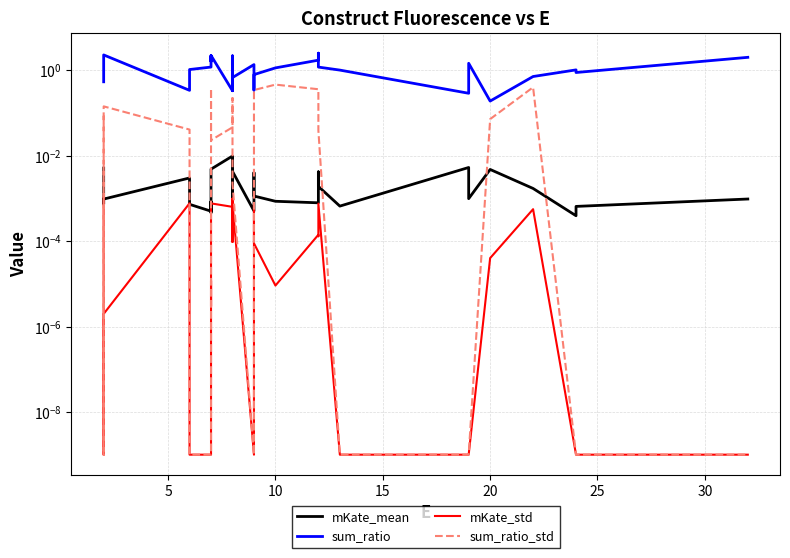

Reading left to right, transcribe all the data shown in this chart.

mKate_mean: 0.0	0.0	0.0	0.0	0.0	0.0	0.0	0.0	0.0	0.0	0.0	0.0	0.0	0.0	0.0	0.0	0.0	0.0	0.0	0.0	0.0	0.0	0.0	0.0	0.0	0.0	0.0	0.0	0.0
sum_ratio: 0.5	2.2	2.3	0.3	1.0	1.2	2.2	1.6	2.2	0.3	2.2	0.3	2.0	0.7	1.4	0.3	0.8	1.1	1.7	2.5	1.2	1.0	0.3	1.5	0.2	0.7	1.0	0.9	2.0
mKate_std: 0.0	0.0	0.0	0.0	0.0	0.0	0.0	0.0	0.0	0.0	0.0	0.0	0.0	0.0	0.0	0.0	0.0	0.0	0.0	0.0	0.0	0.0	0.0	0.0	0.0	0.0	0.0	0.0	0.0
sum_ratio_std: 0.1	0.0	0.1	0.0	0.0	0.0	0.2	0.4	0.0	0.0	0.2	0.1	0.0	0.0	0.0	0.2	0.3	0.5	0.4	0.0	0.0	0.0	0.0	0.0	0.1	0.4	0.0	0.0	0.0